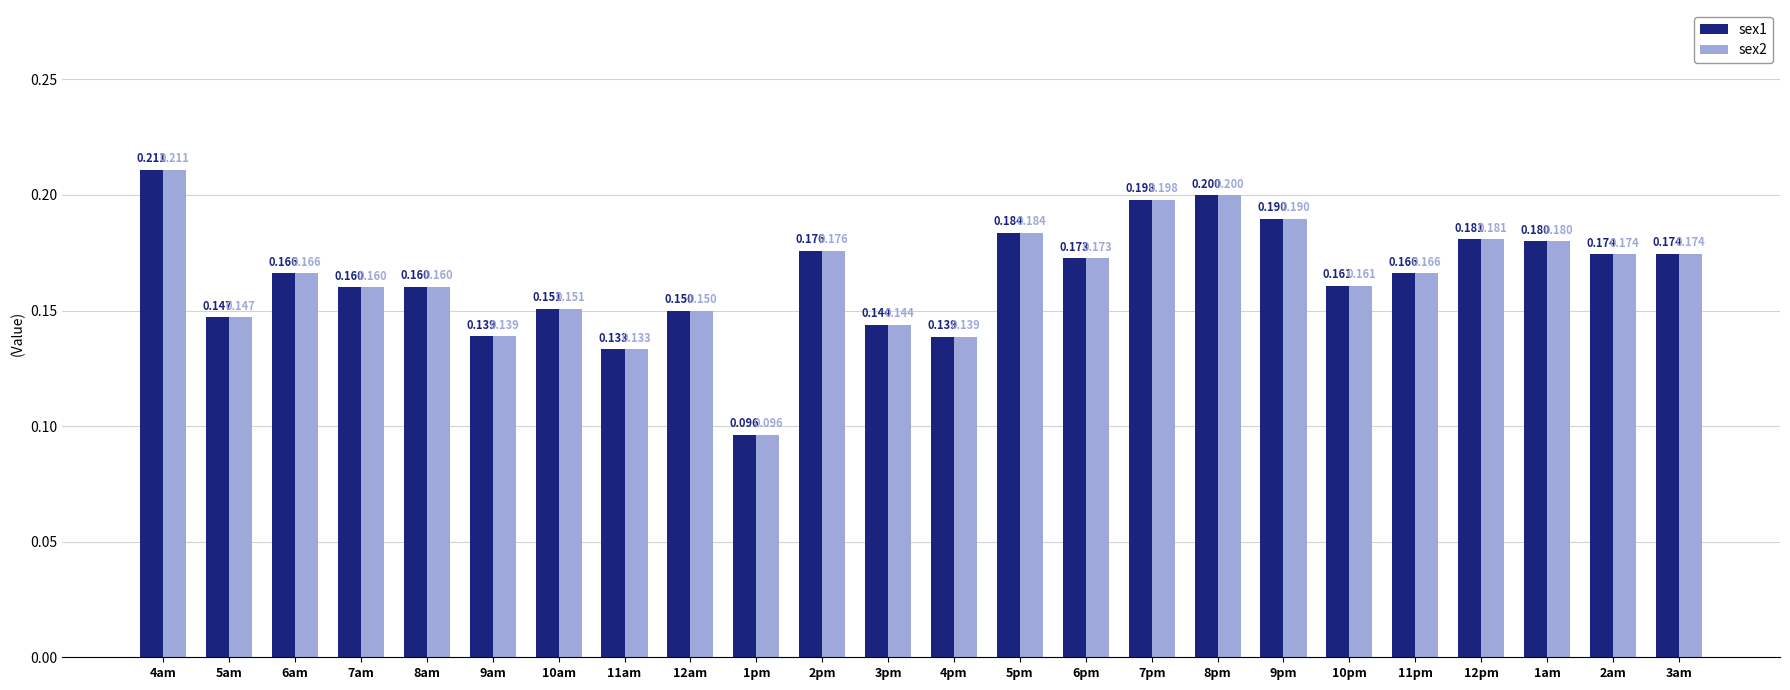

Reading left to right, transcribe all the data shown in this chart.

sex1: 4am=0.2	5am=0.1	6am=0.2	7am=0.2	8am=0.2	9am=0.1	10am=0.2	11am=0.1	12am=0.1	1pm=0.1	2pm=0.2	3pm=0.1	4pm=0.1	5pm=0.2	6pm=0.2	7pm=0.2	8pm=0.2	9pm=0.2	10pm=0.2	11pm=0.2	12pm=0.2	1am=0.2	2am=0.2	3am=0.2
sex2: 4am=0.2	5am=0.1	6am=0.2	7am=0.2	8am=0.2	9am=0.1	10am=0.2	11am=0.1	12am=0.1	1pm=0.1	2pm=0.2	3pm=0.1	4pm=0.1	5pm=0.2	6pm=0.2	7pm=0.2	8pm=0.2	9pm=0.2	10pm=0.2	11pm=0.2	12pm=0.2	1am=0.2	2am=0.2	3am=0.2